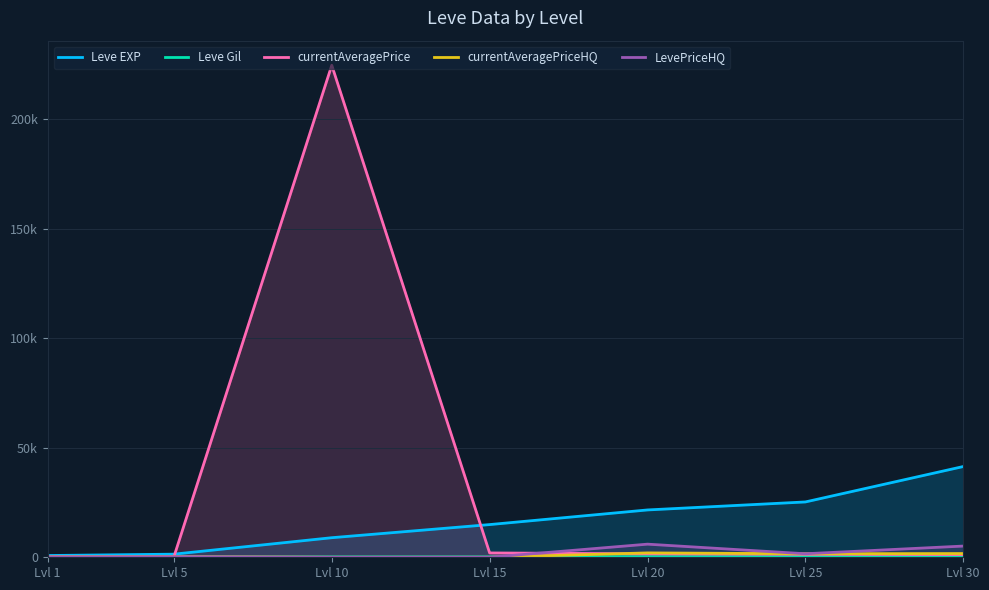

What is the sum of all currentAveragePrice values?

231087.0